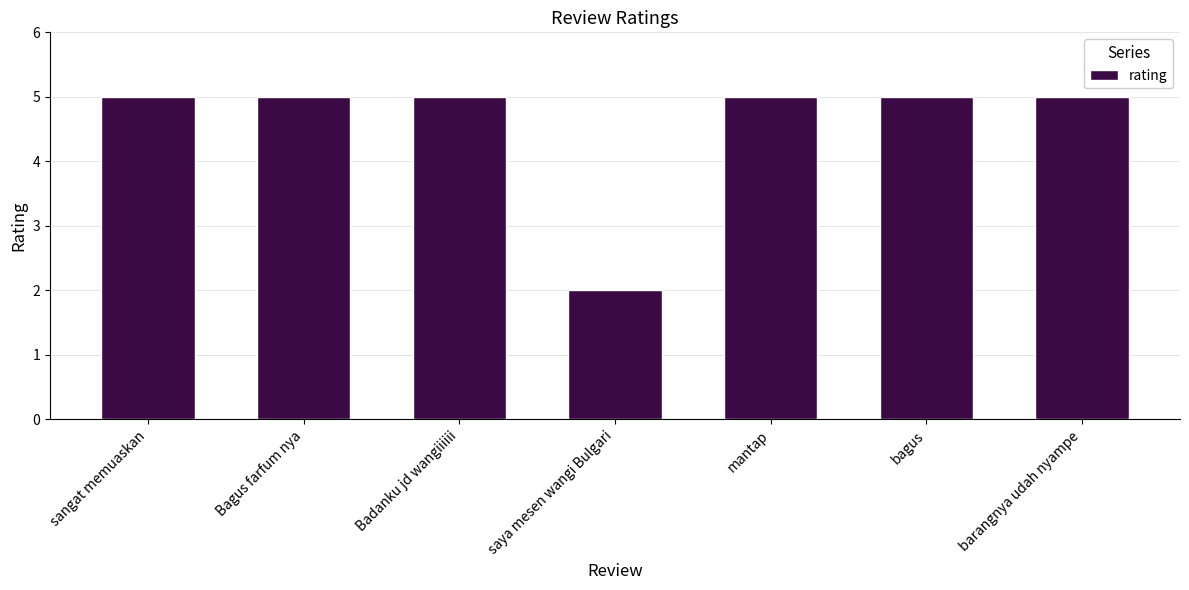

At which label is the value closest to 3?

saya mesen wangi Bulgari